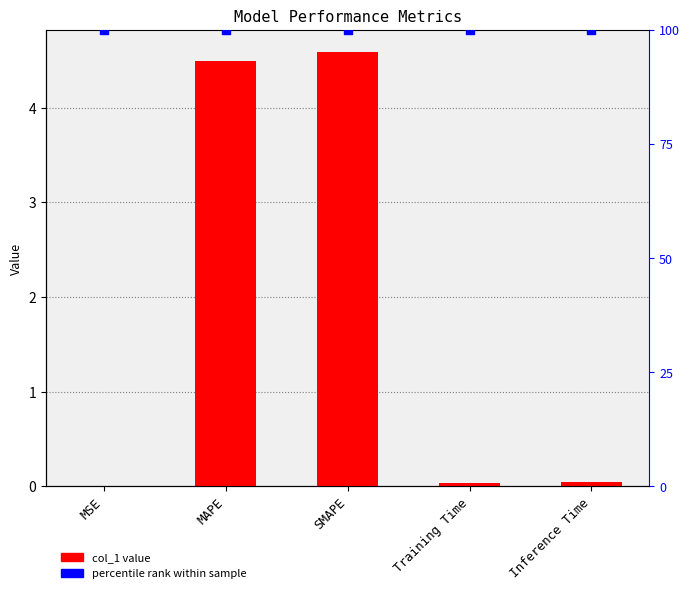

At which category is the sum across all series the highest?

SMAPE